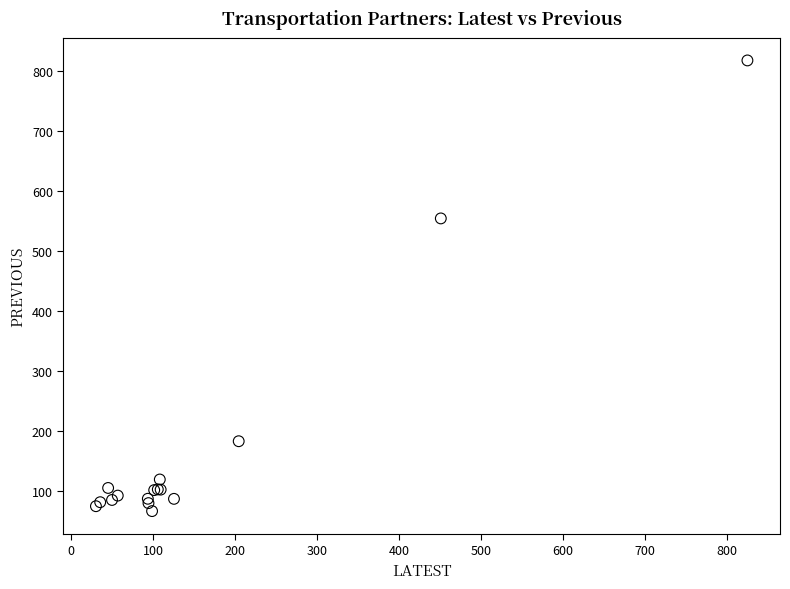

What Y value in the scatter plot is closest to 442?

554.8